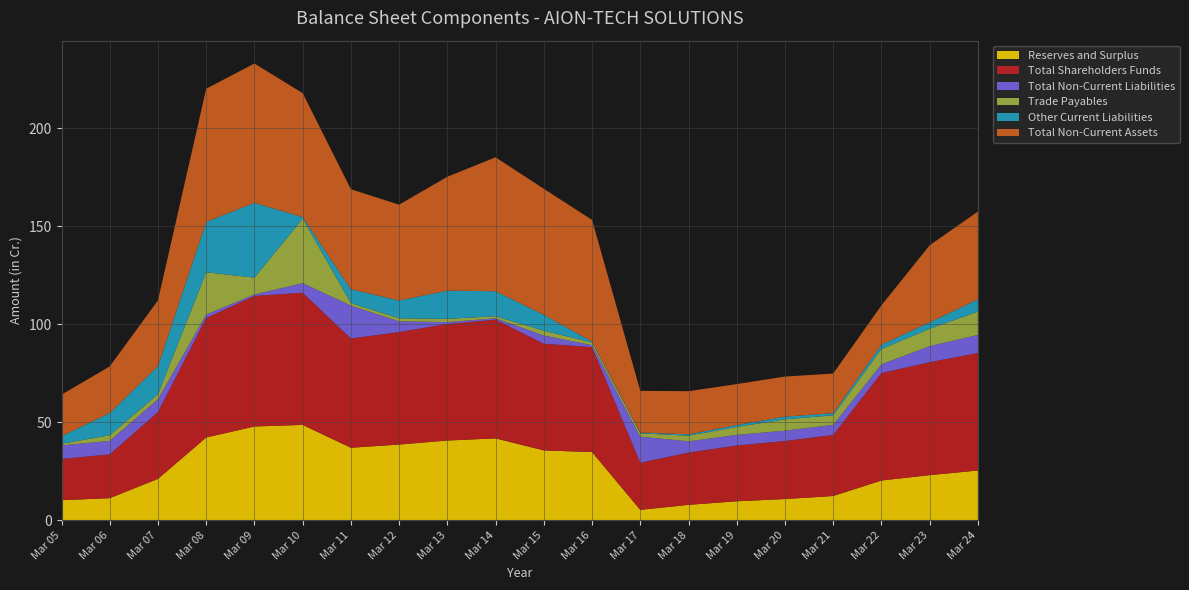

Reading right to left, list all the values displayed in this chart.

Reserves and Surplus: 25.4	23.0	20.3	12.4	10.8	9.7	7.9	5.3	34.8	35.7	41.8	40.7	38.6	37.0	48.7	47.9	42.2	21.1	11.3	10.2
Total Shareholders Funds: 60.0	57.6	54.9	31.2	29.6	28.5	26.7	24.1	53.6	54.4	60.6	59.5	57.4	55.8	67.5	66.6	61.0	34.1	22.4	21.1
Total Non-Current Liabilities: 9.2	8.2	4.5	5.1	5.3	5.4	5.8	13.3	1.0	4.2	0.7	1.0	5.5	16.8	4.9	0.7	1.8	6.5	6.9	6.9
Trade Payables: 11.9	8.9	7.8	4.9	5.7	4.1	2.9	1.7	1.4	2.5	1.1	1.6	1.6	1.2	32.9	8.6	21.5	2.5	2.9	0.8
Other Current Liabilities: 6.2	3.3	2.2	1.1	1.4	1.0	0.7	0.4	0.4	8.1	12.8	14.4	9.1	7.1	0.8	38.2	25.7	14.3	11.4	3.9
Total Non-Current Assets: 44.9	39.3	20.1	20.2	20.5	20.9	22.0	21.3	62.1	64.3	68.4	58.1	49.0	51.0	63.2	71.1	68.0	33.6	23.8	21.2